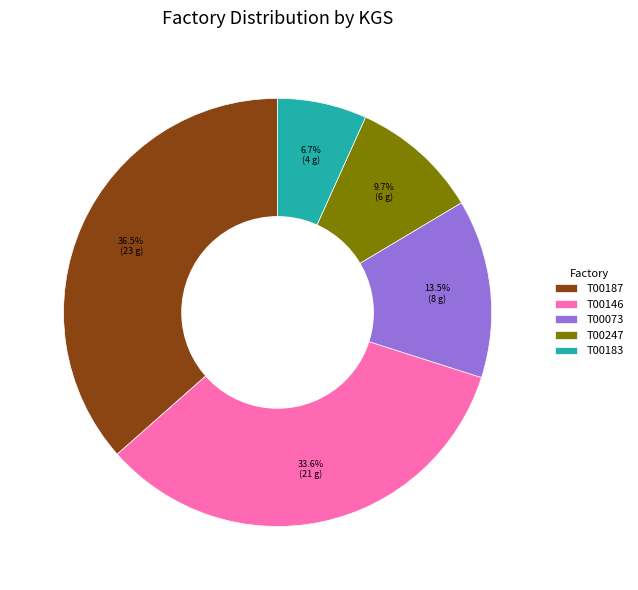

Is there a majority slice in this chart?

No